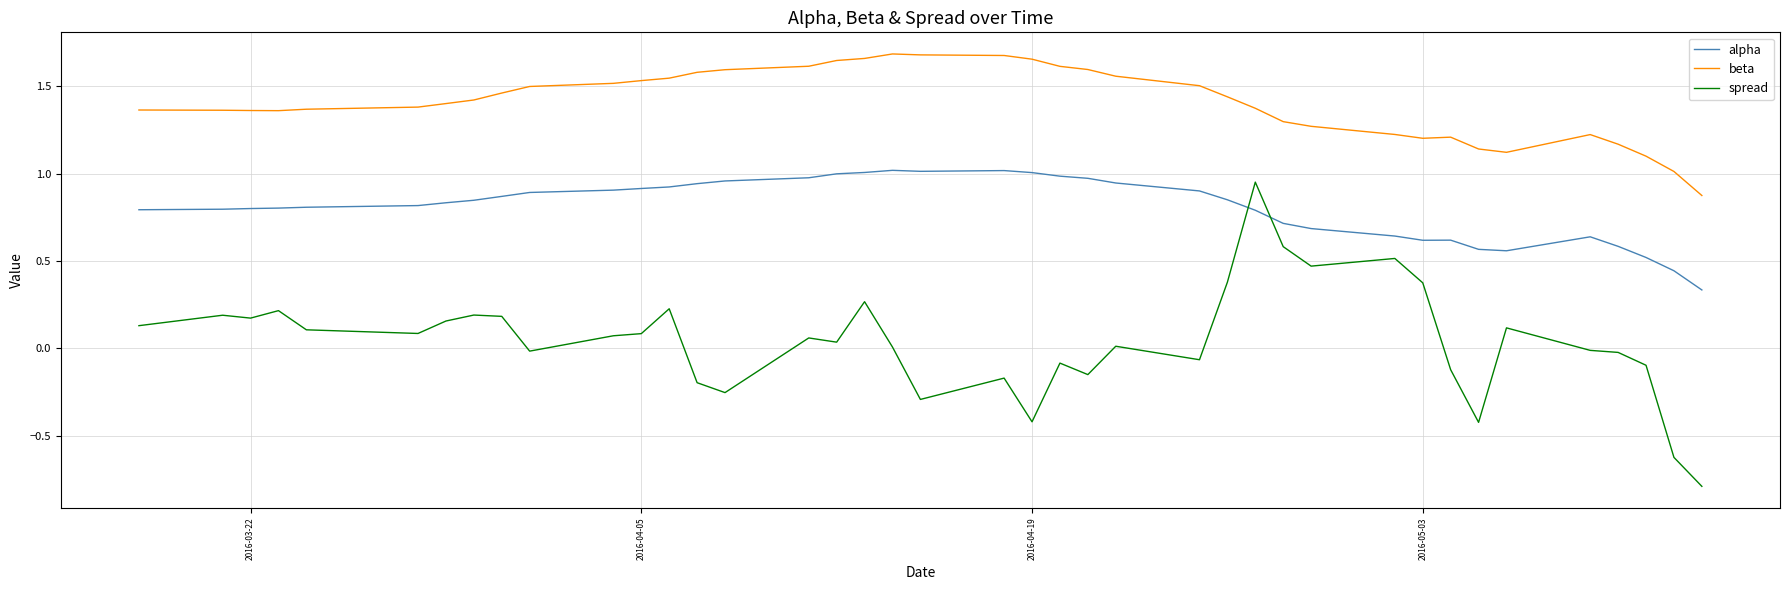

What is the difference between the maximum and minimum values in the alpha series?

0.7